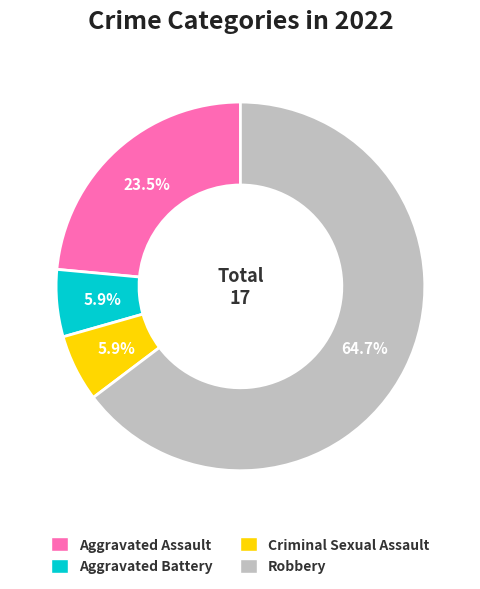

Is there any slice that represents more than half of the pie?

Yes